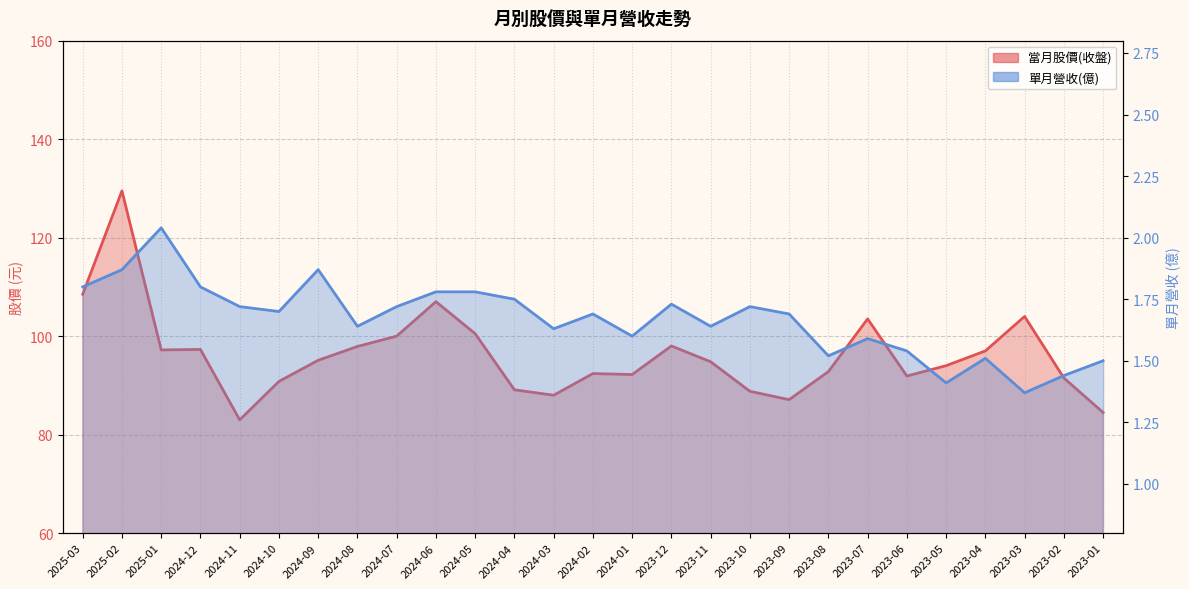

True or false: 單月營收(億) and 當月股價(收盤) cross at least once.

False